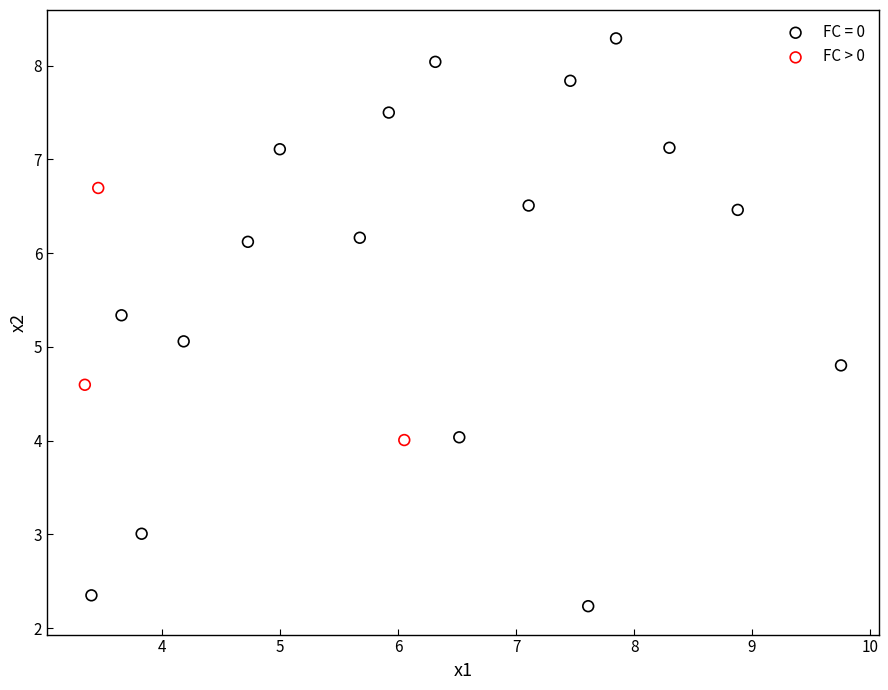

Which series has the widest spread of Y values?

FC = 0